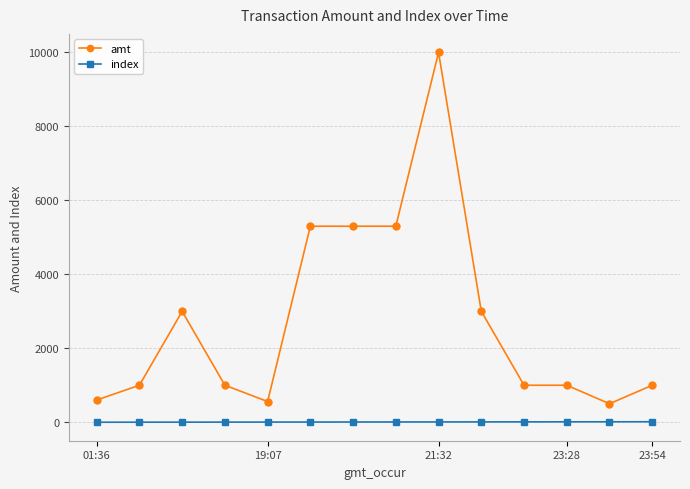

Rank the series by their average value, from highest to lowest.

amt, index